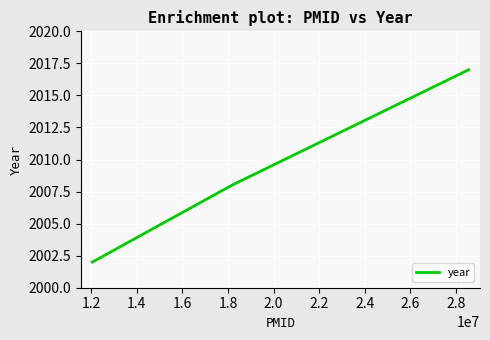

The value at 1.2 is 2002. True or false?

True